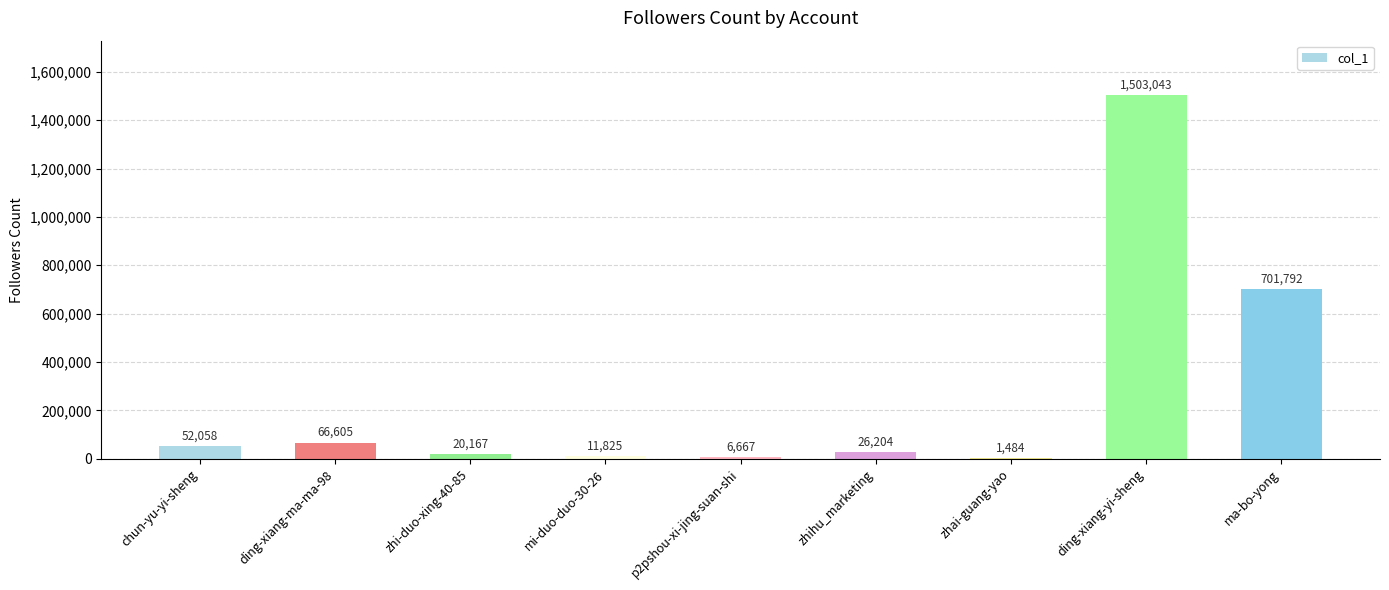

Are the bars horizontal?

No